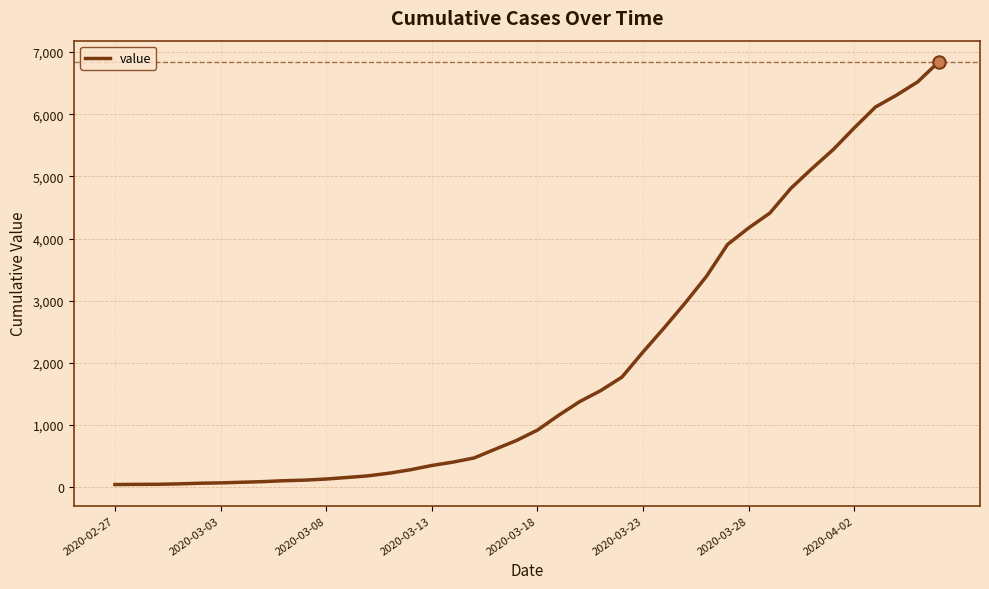

What is the greatest value displayed?

6844